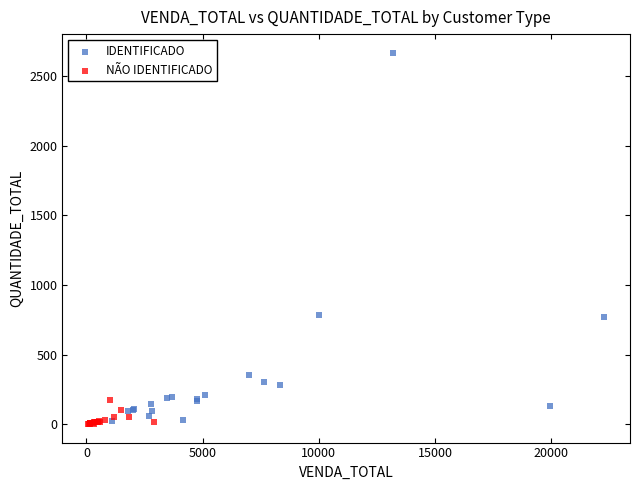

Which series has the widest spread of Y values?

IDENTIFICADO